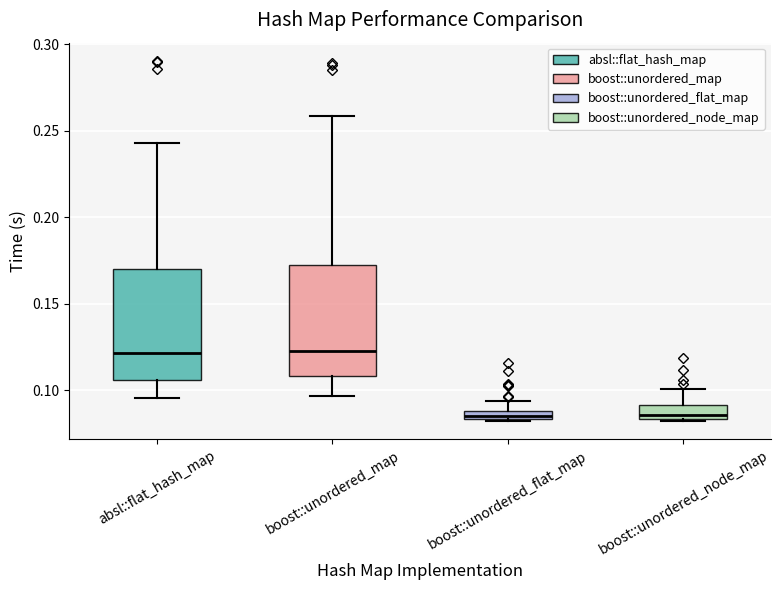

Where does the upper whisker of the box for boost::unordered_node_map end on the y-axis? The values are not printed on the chart, so give them approximately, as read against the axis.

0.100